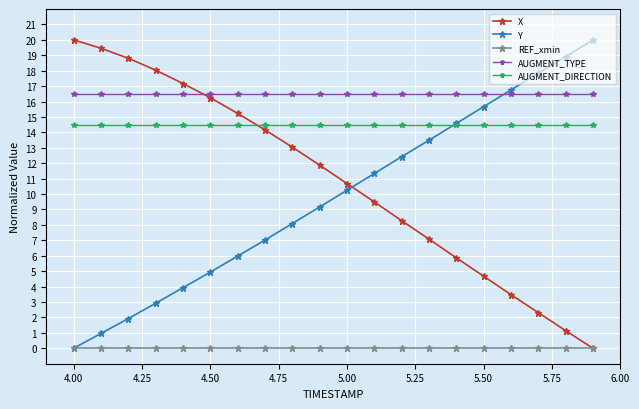

What is the maximum value shown in the chart?

20.0